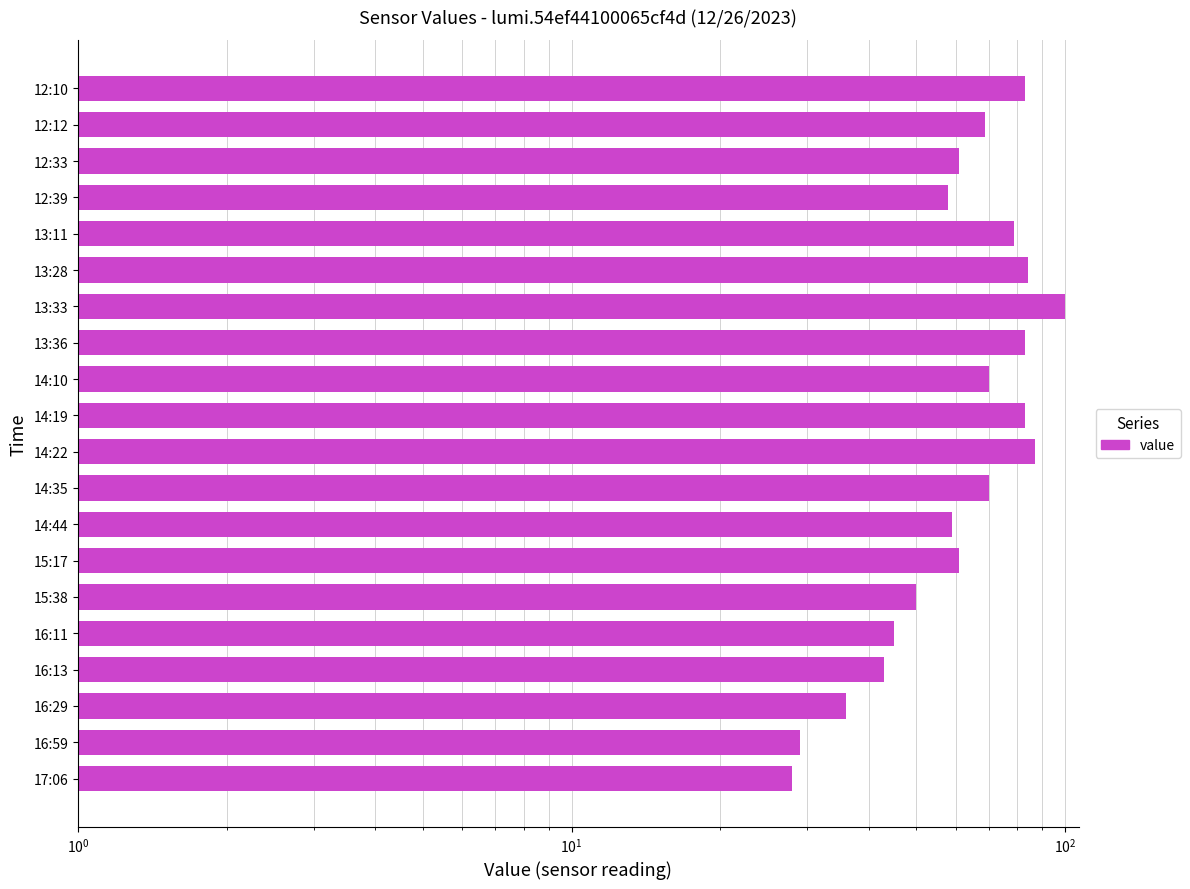

What is the greatest value displayed?

100